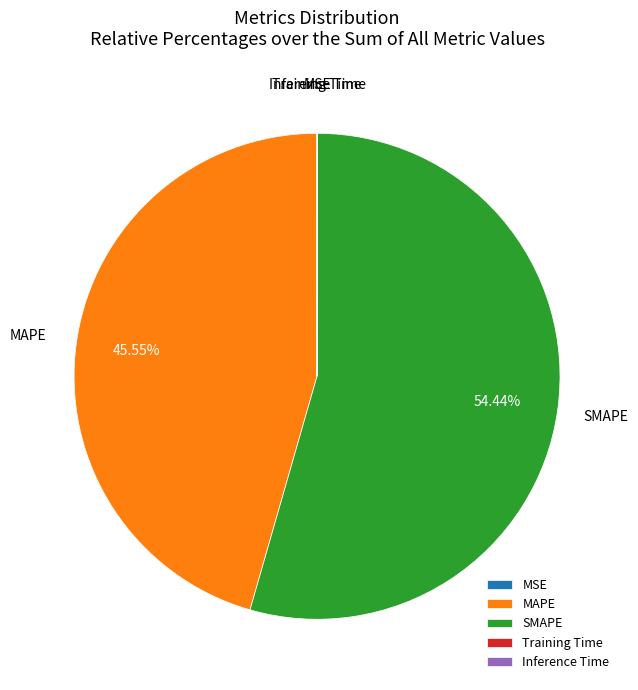

Do SMAPE and MAPE together represent more than half of the pie?

Yes